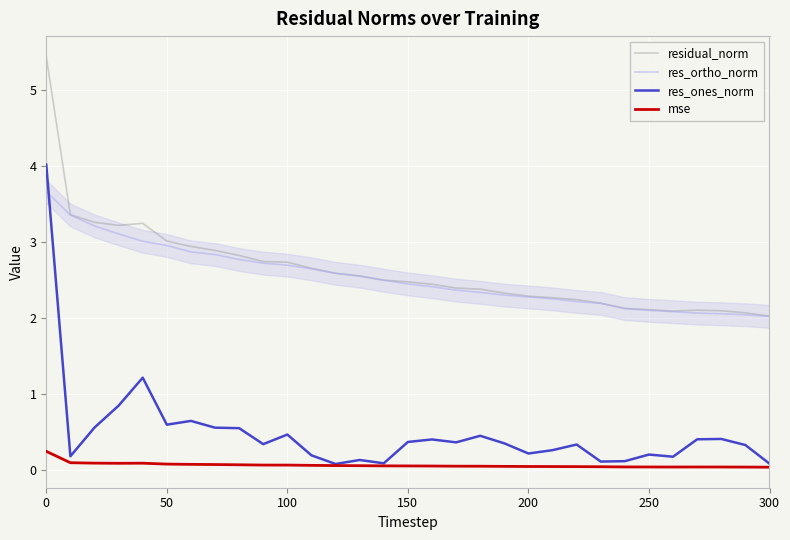

What is the average value of the residual_norm series?

2.6